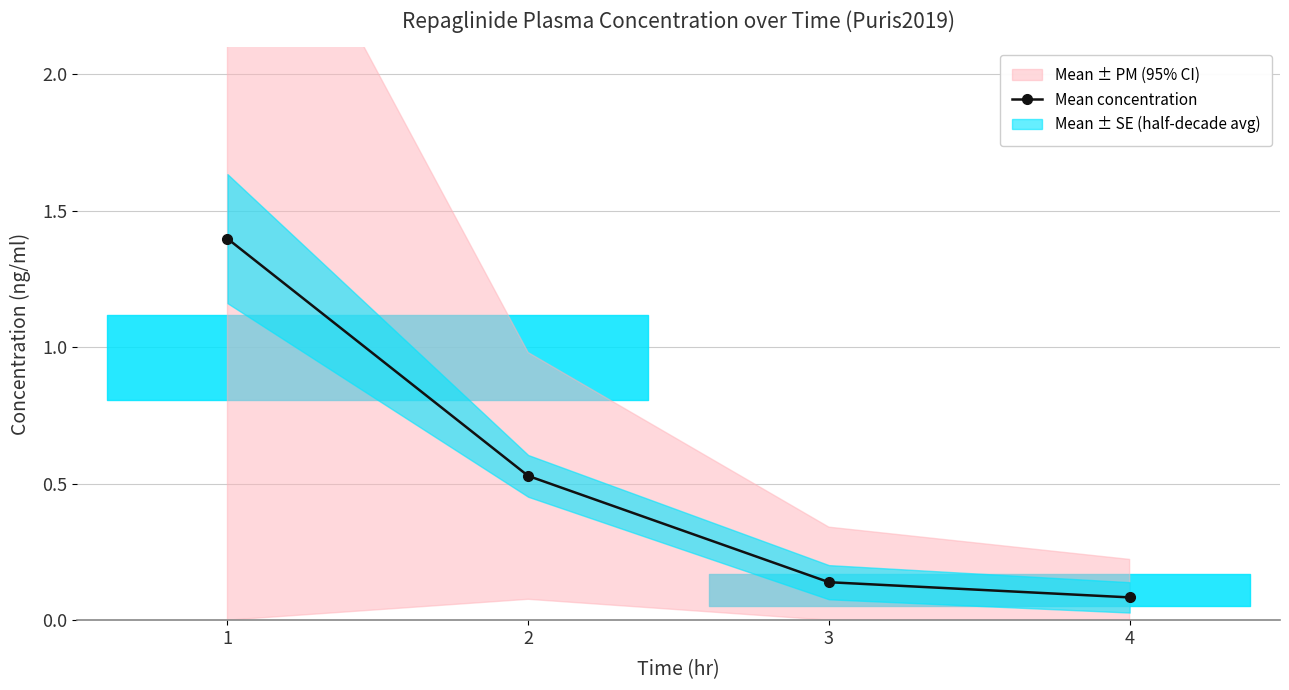

What is the change in value from 1 to 2?

-0.9